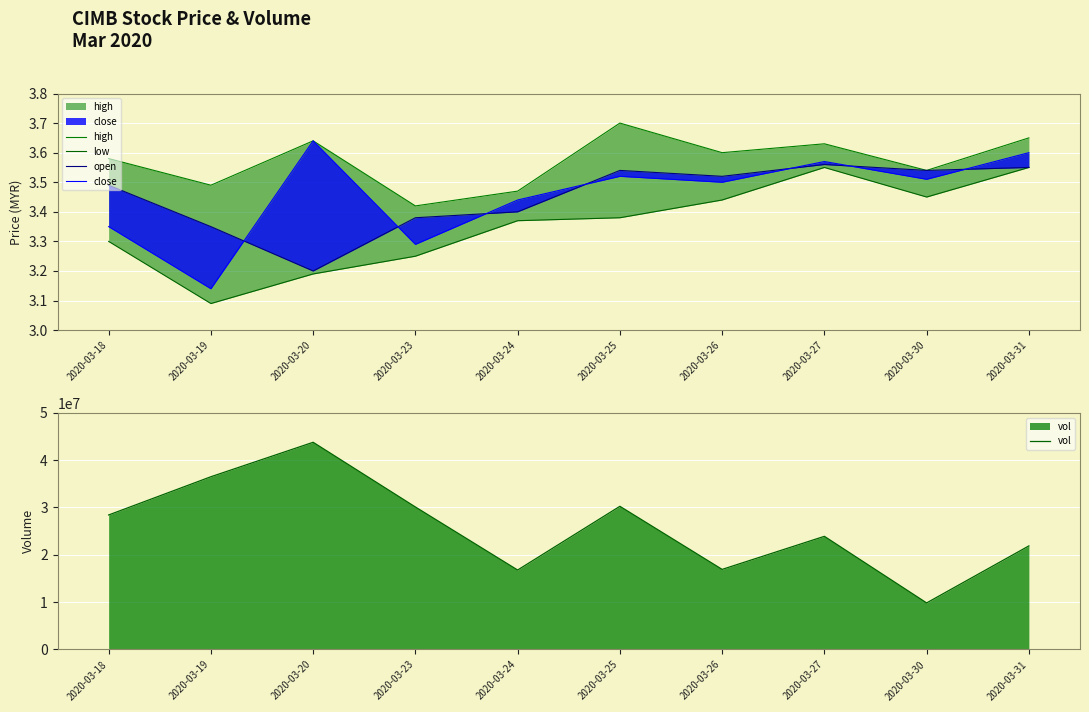

At which category does open reach its first local peak?

2020-03-25